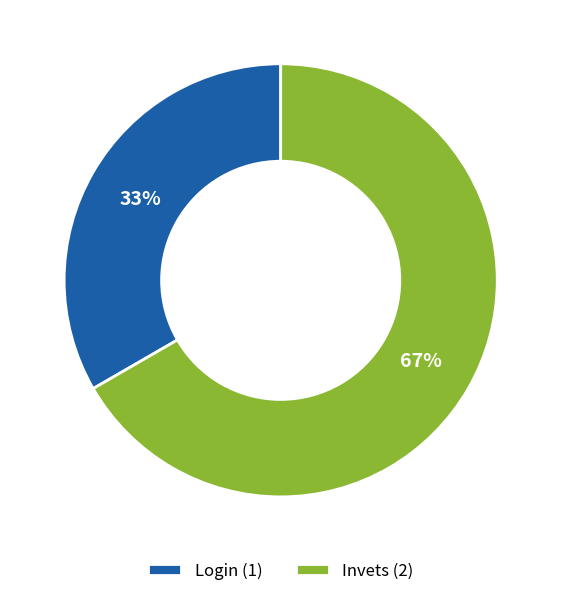

To the nearest percent, what is the average slice percentage?

50%